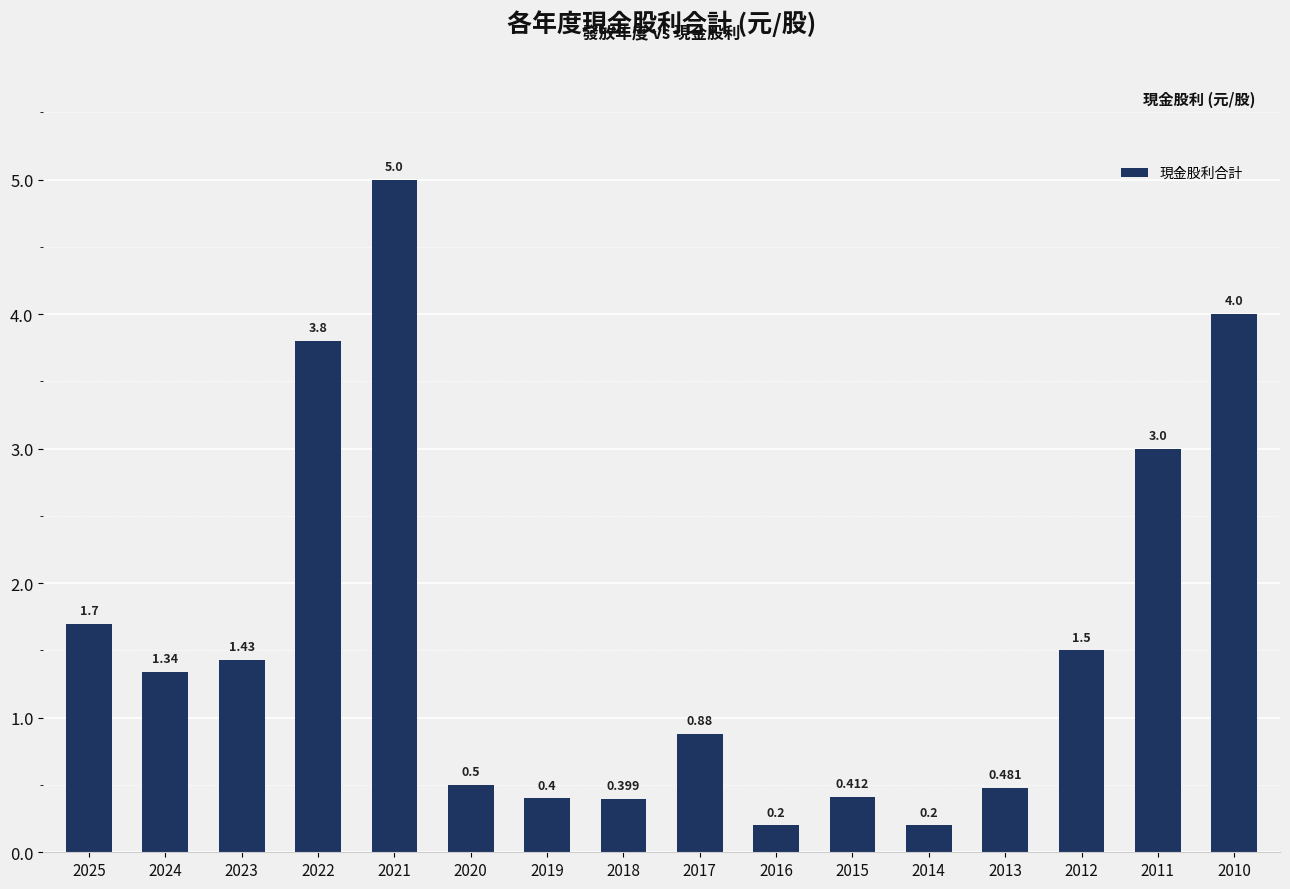

What is the sum of all values?

25.2